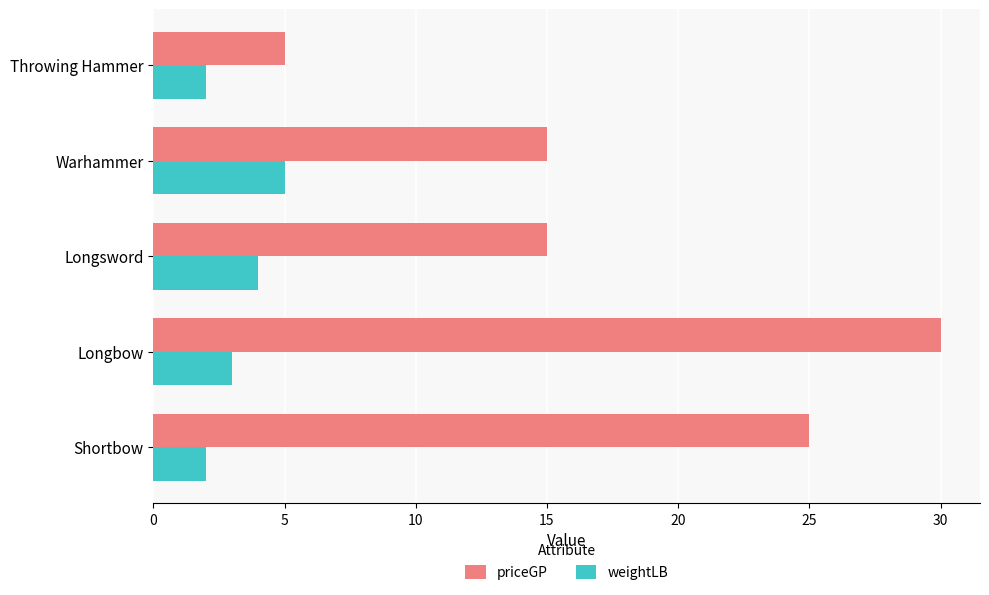

What are all the series names shown in the legend?

priceGP, weightLB